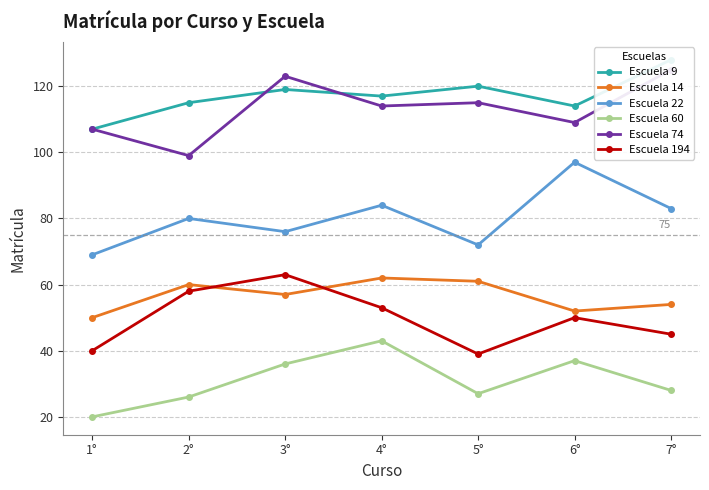

True or false: Escuela 194 and Escuela 9 intersect in this chart.

False